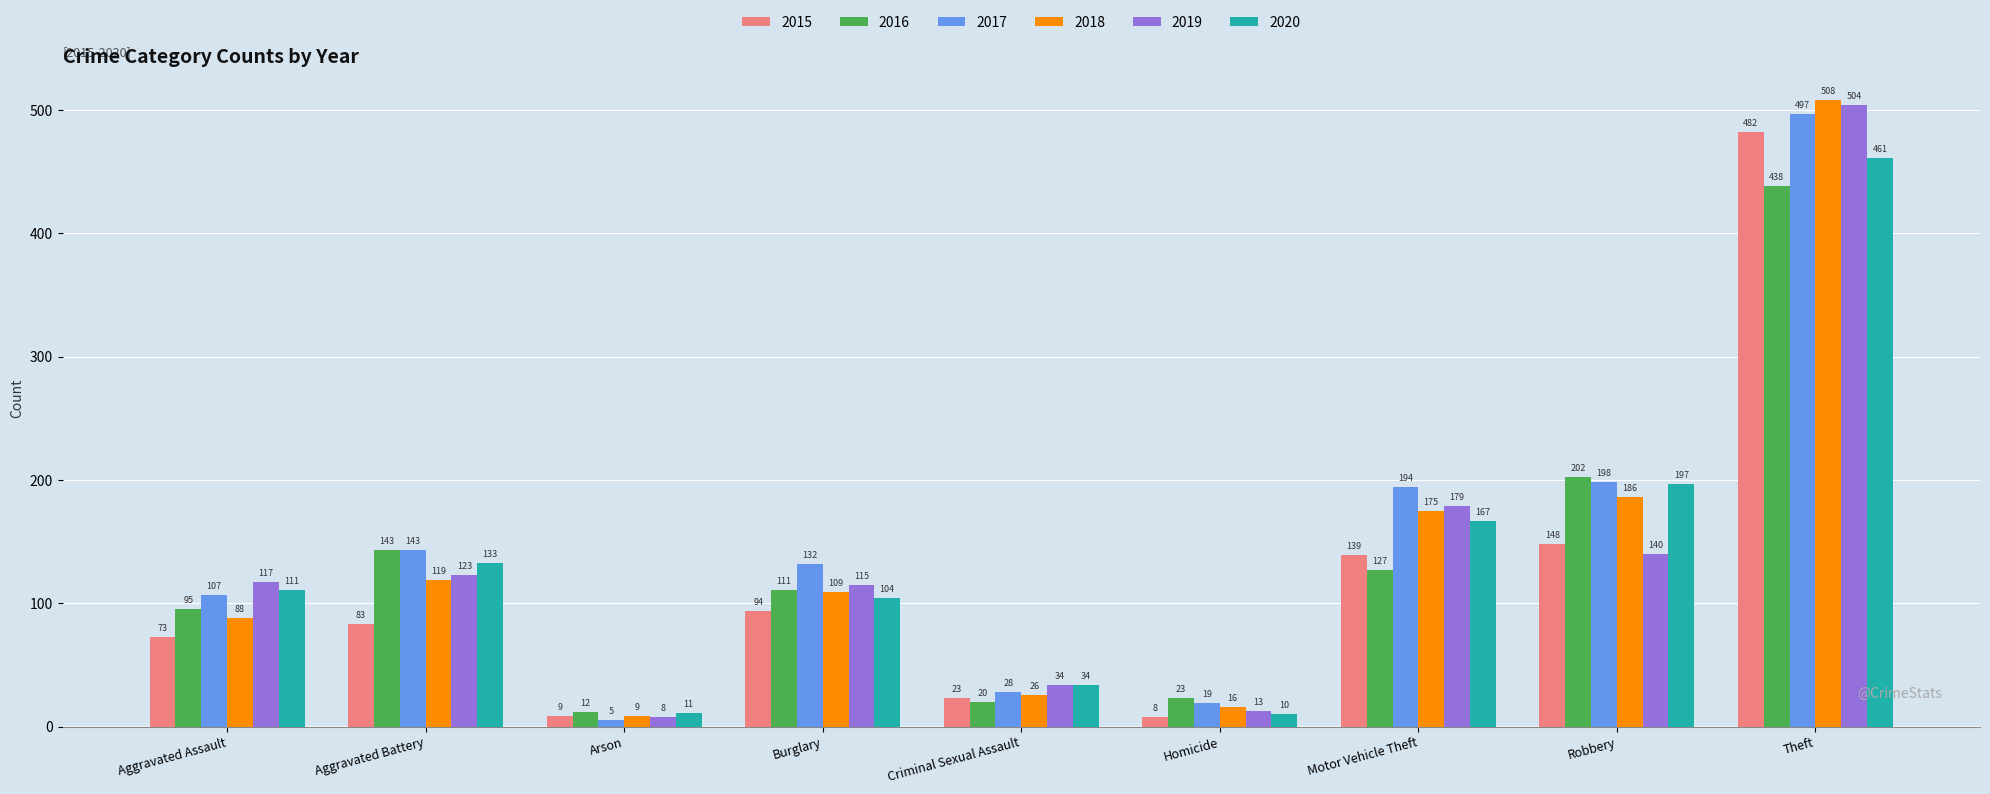

What is the greatest value displayed?

508